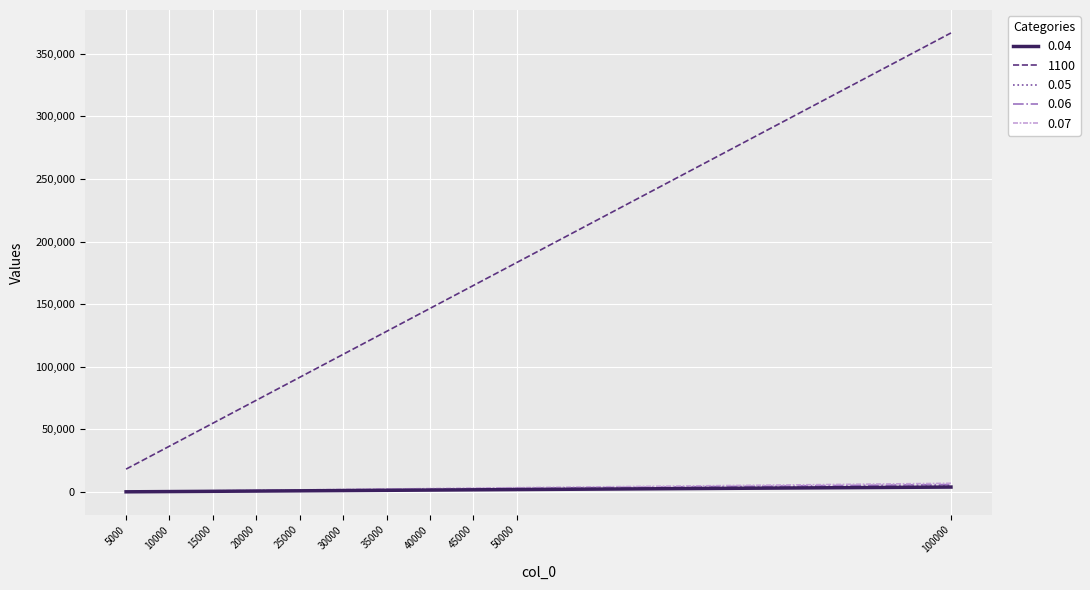

Which series has the largest range (max minus min)?

1100